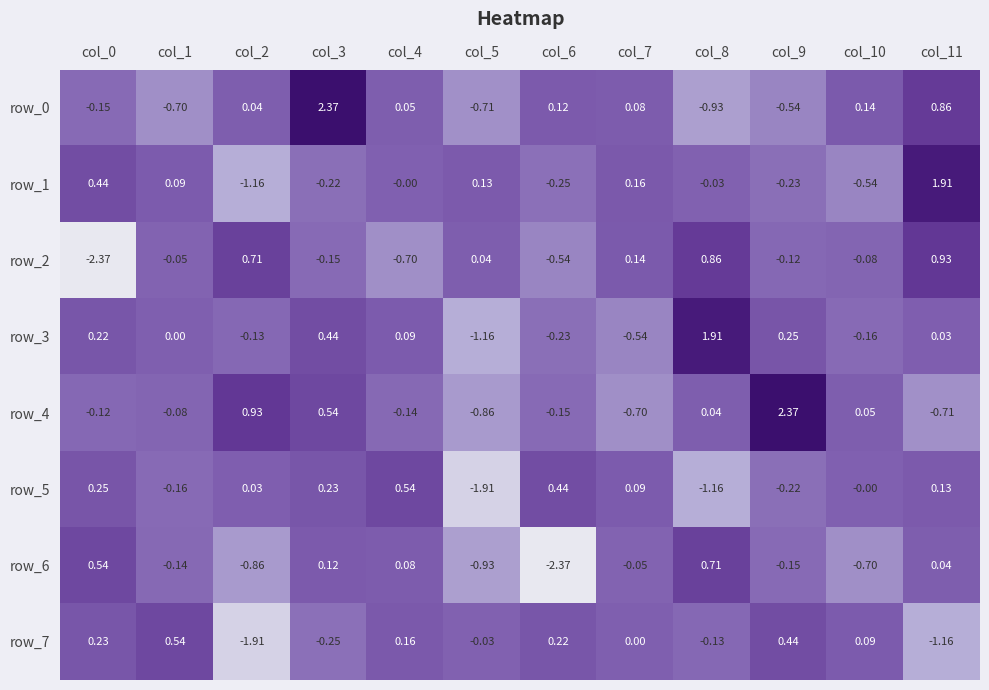

Count the number of categories in the chart.

12